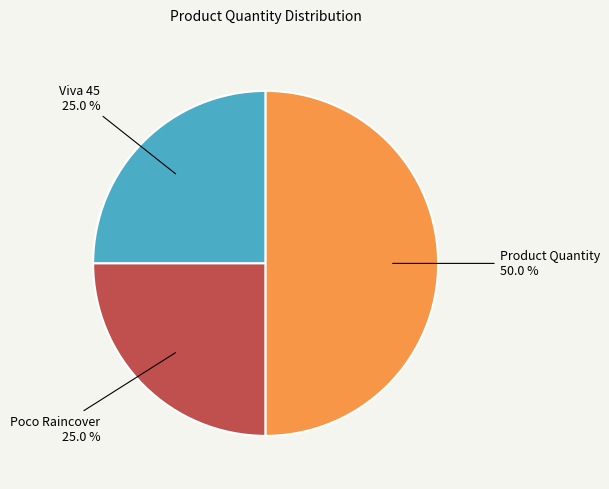

How much of the chart is everything except Viva 45?

75.0%